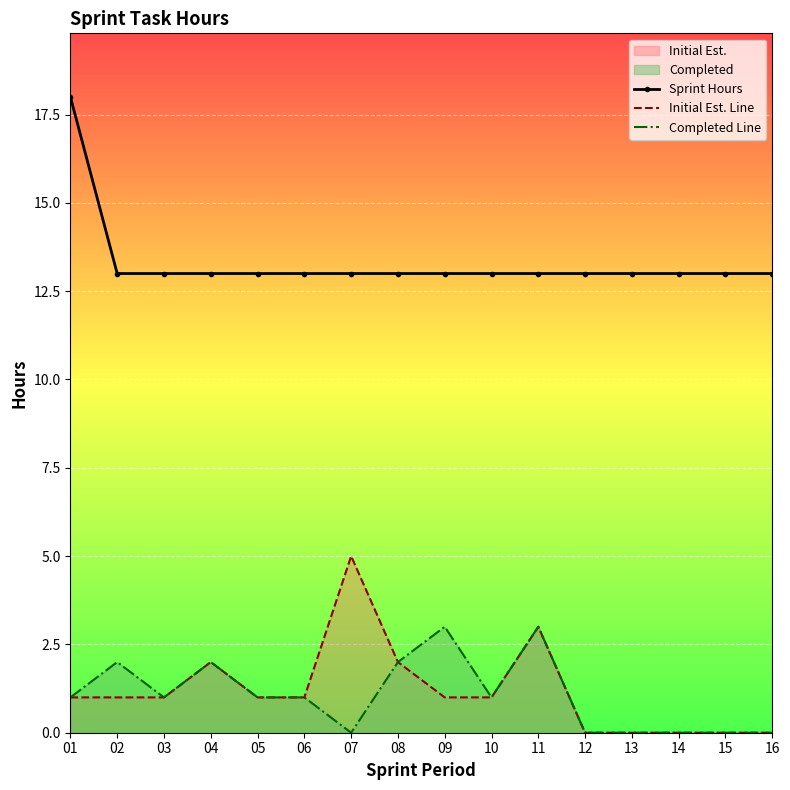

How many values in the Initial Est. Line series exceed 1?

4